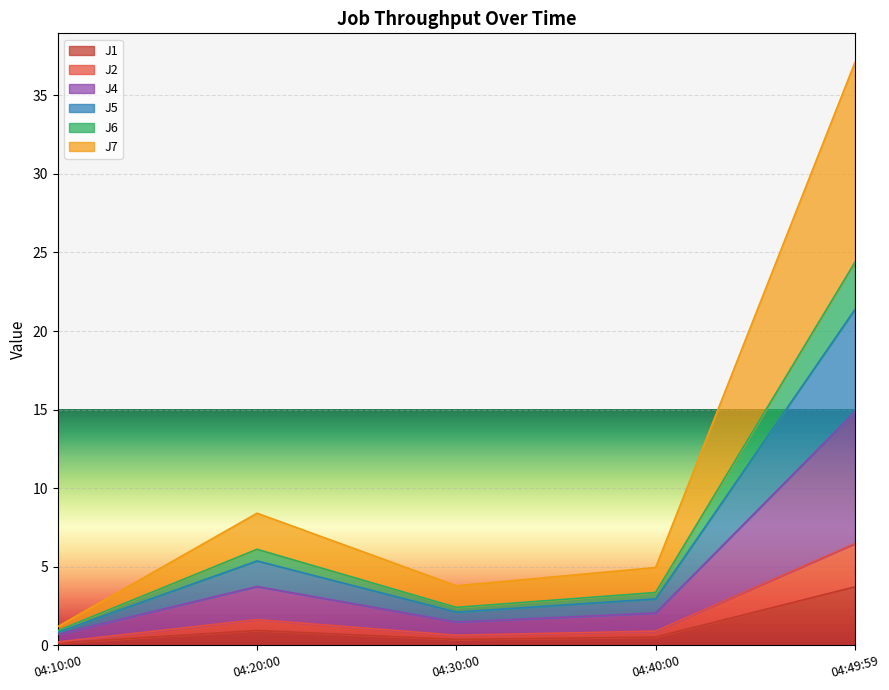

At which category is the sum across all series the highest?

04:49:59